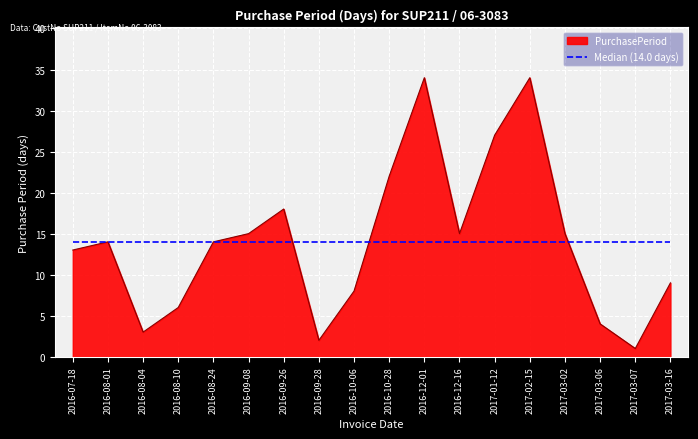

What is the total value across all series at 2017-03-07?

15